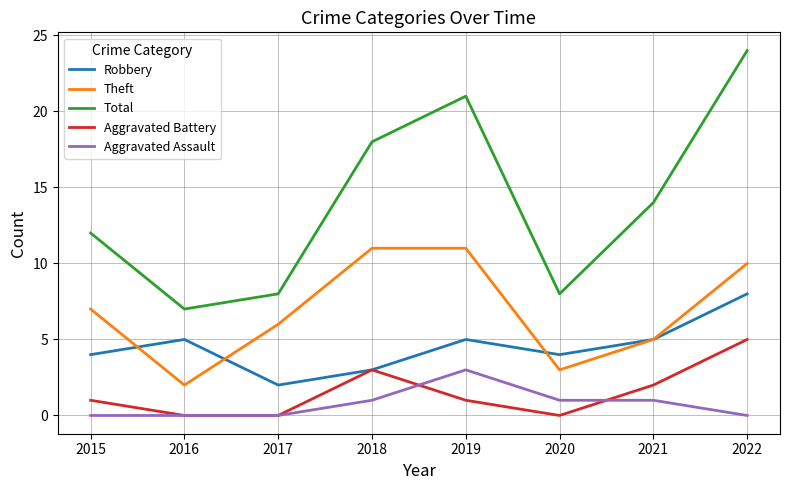

What are all the series names shown in the legend?

Robbery, Theft, Total, Aggravated Battery, Aggravated Assault